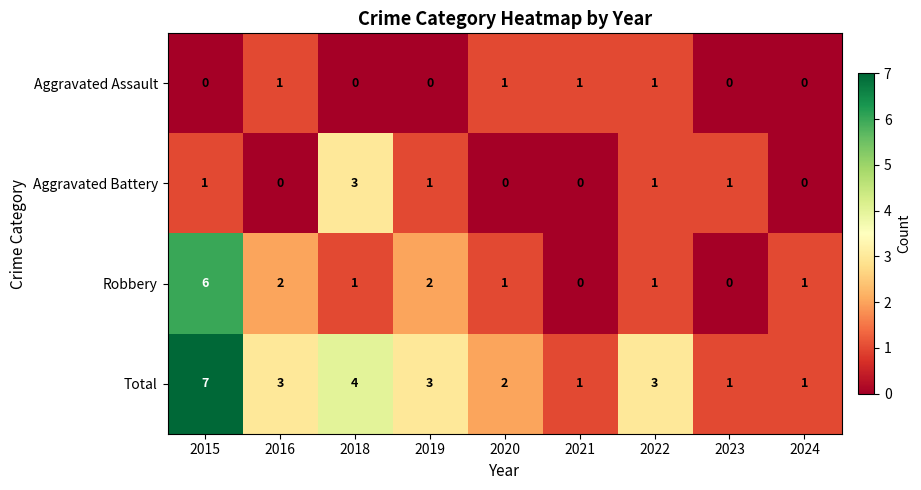

The value of Robbery at 2015 is 6. True or false?

True